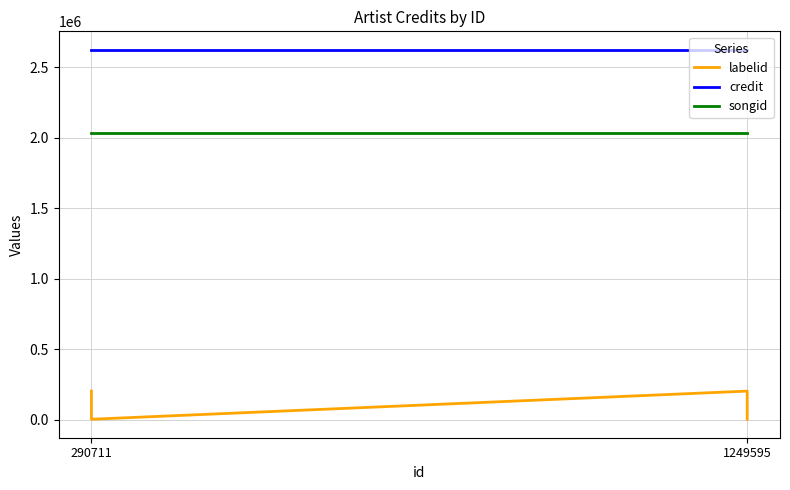

True or false: credit and songid cross at least once.

False